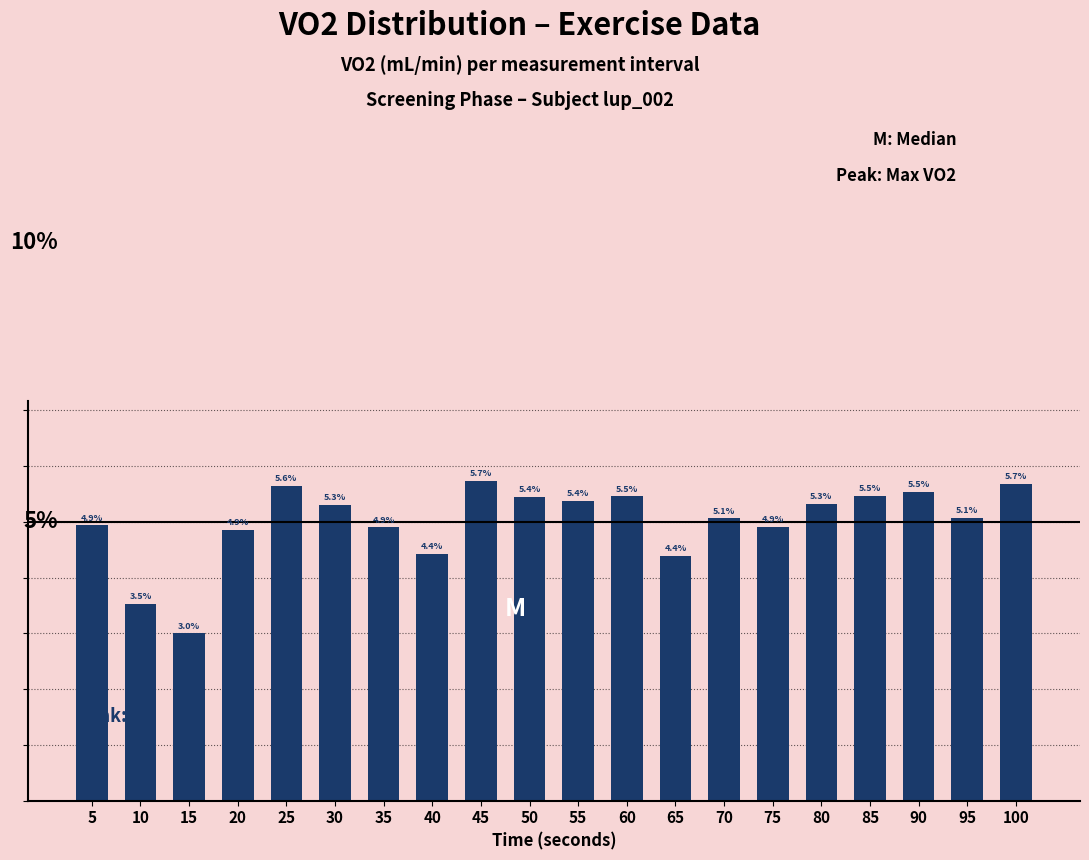

Which label corresponds to the smallest value in the chart?

15